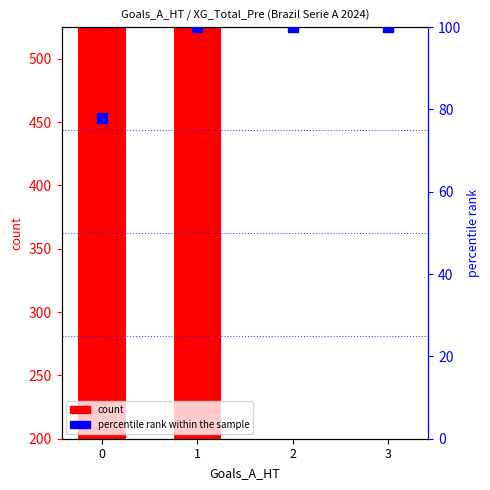

What is the difference between the maximum and minimum values in the percentile rank within the sample series?

22